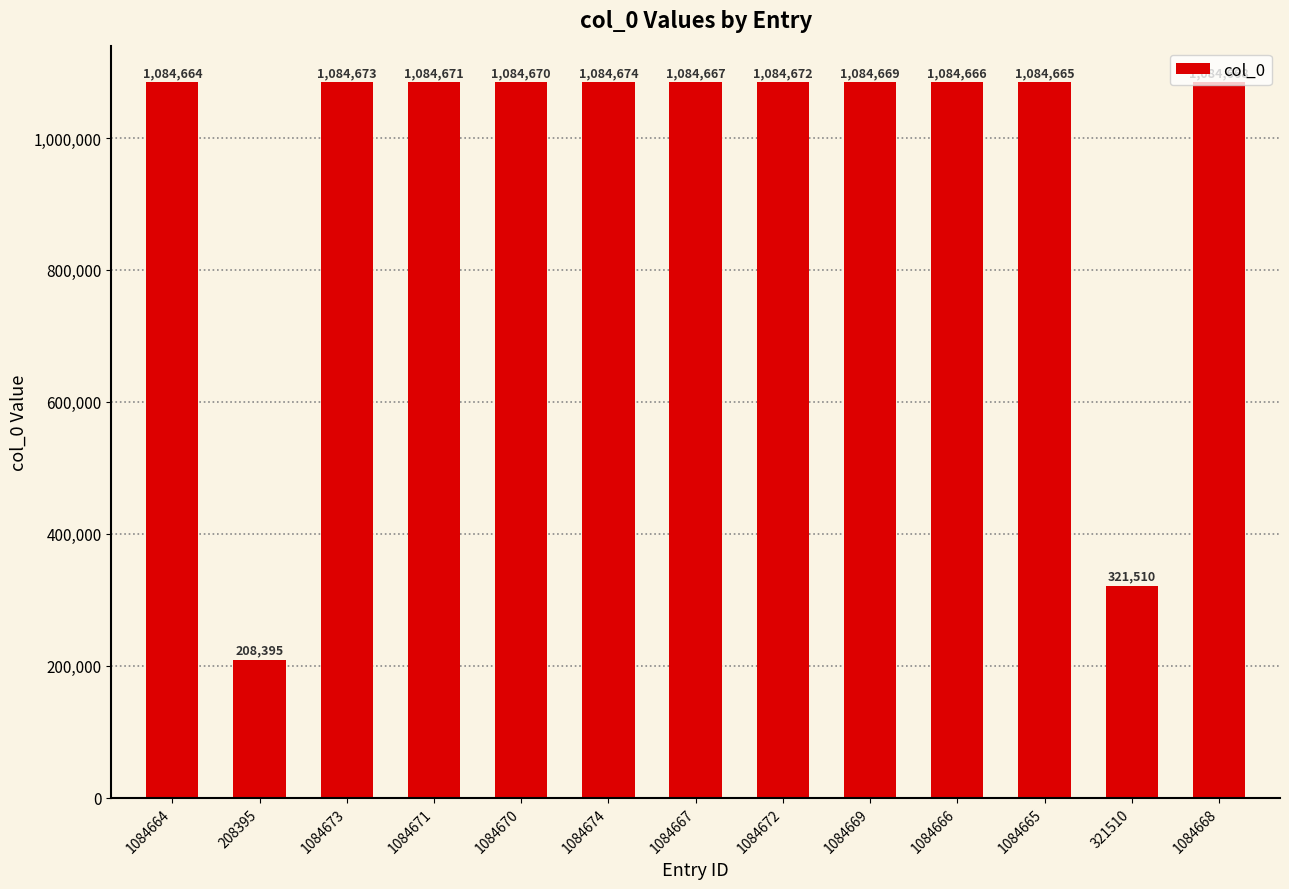

How many bars are there in total?

13